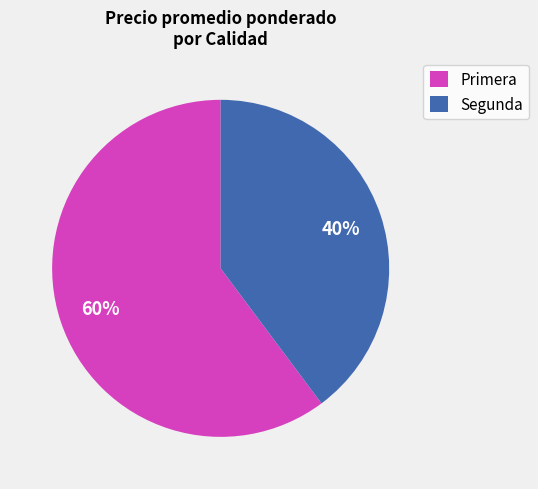

Between Primera and Segunda, which is larger?

Primera